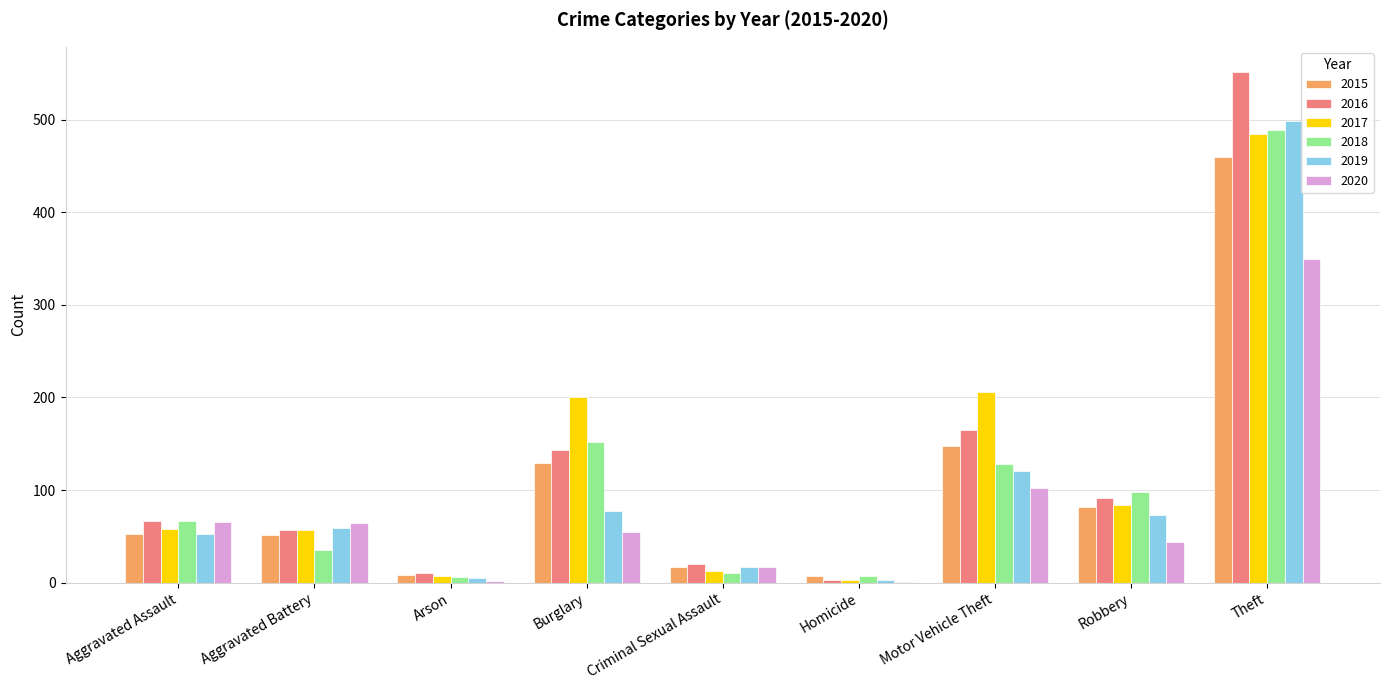

Where is 2016 nearest to the value 277?

Motor Vehicle Theft